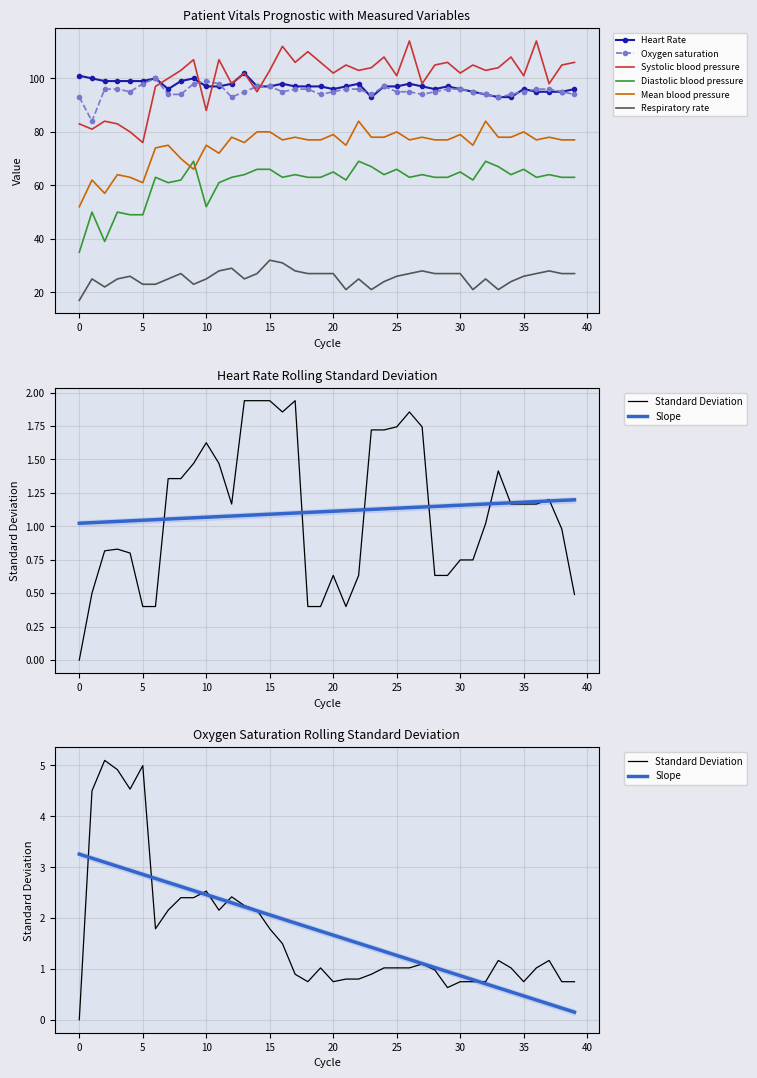

Which series has the largest total across all categories?

Systolic blood pressure